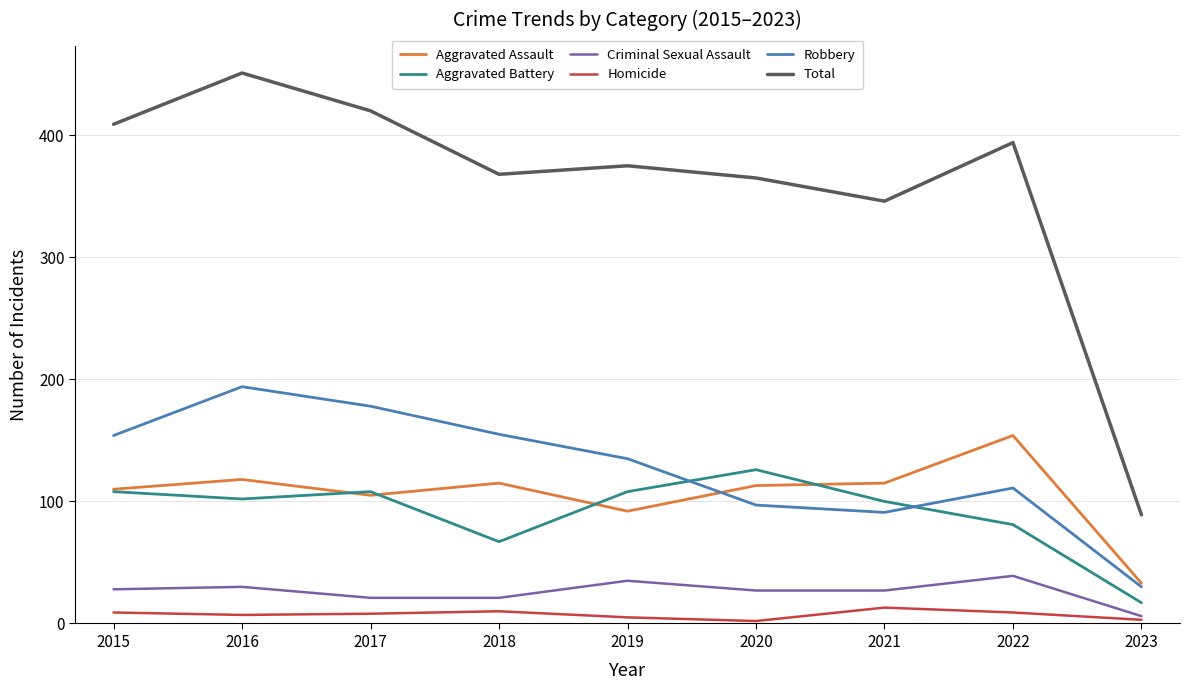

Where does the Criminal Sexual Assault series first go above 27?

2015